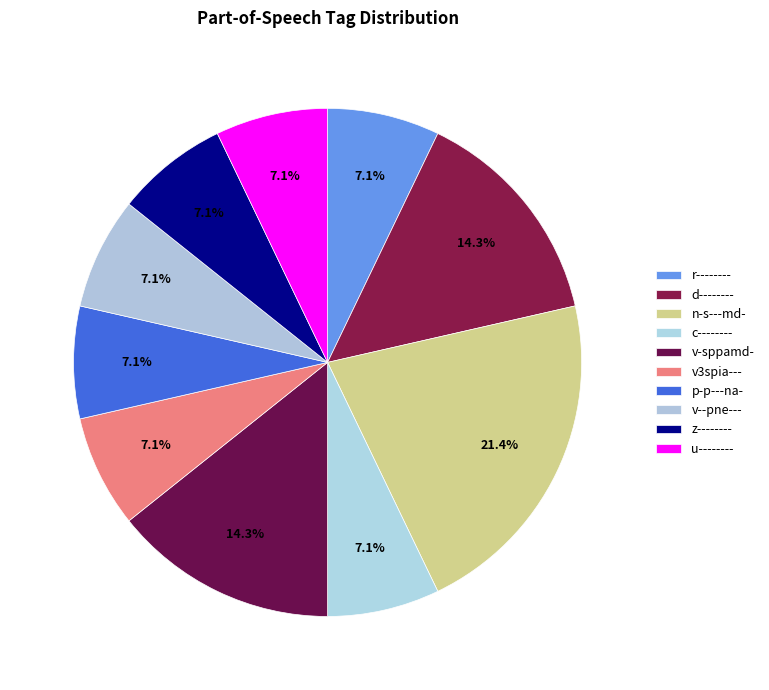

What percentage is the v-sppamd- slice, to the nearest percent?

14%